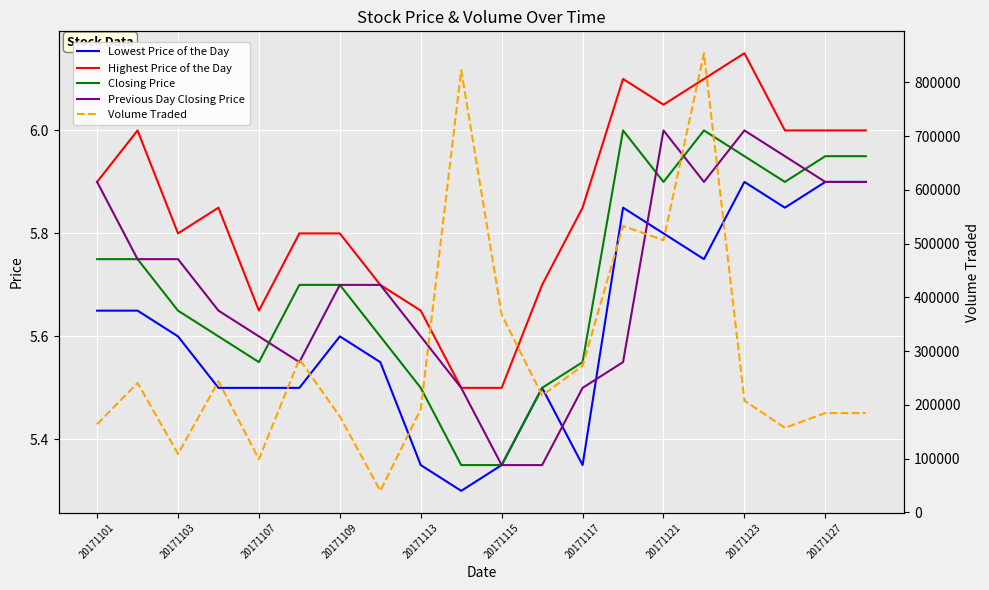

True or false: Lowest Price of the Day has a value of 5.8 at 20171121.

True